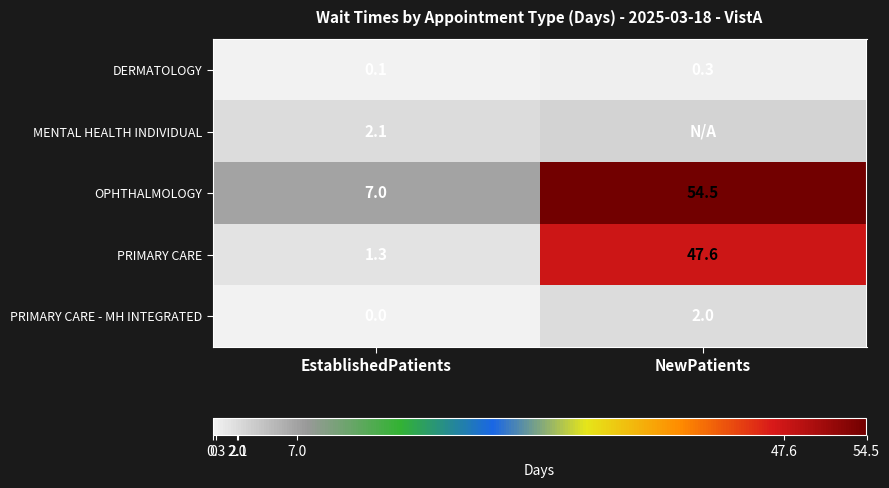

At which label is PRIMARY CARE - MH INTEGRATED closest to 1?

EstablishedPatients